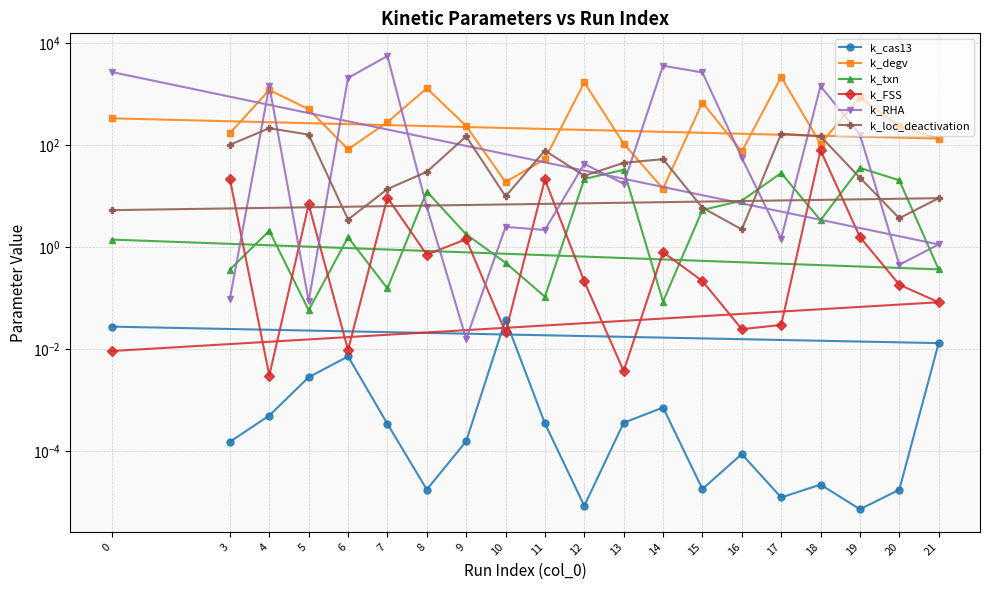

Which series ends up on top after the final intersection of k_degv and k_loc_deactivation?

k_degv